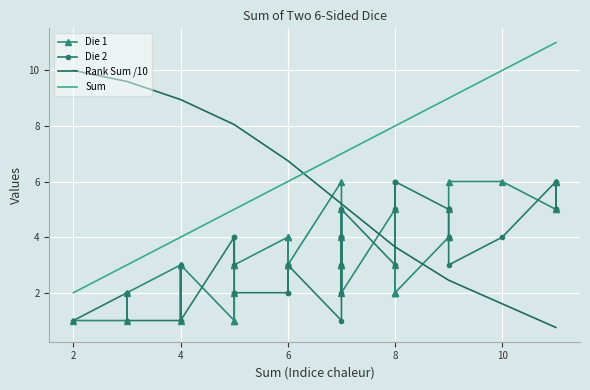

What is the sum of all Die 2 values?

133.0